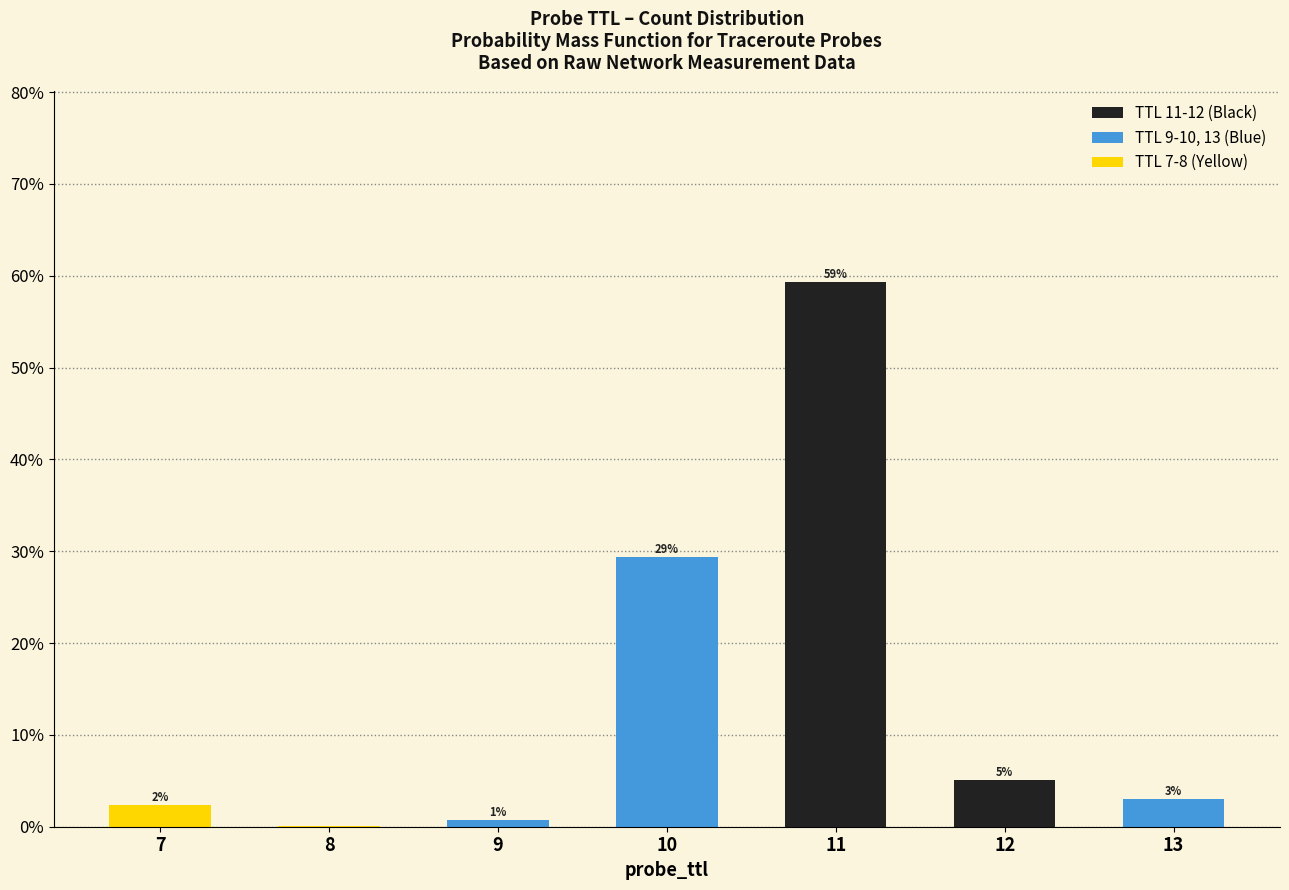

Which has a higher value, 7 or 11?

11